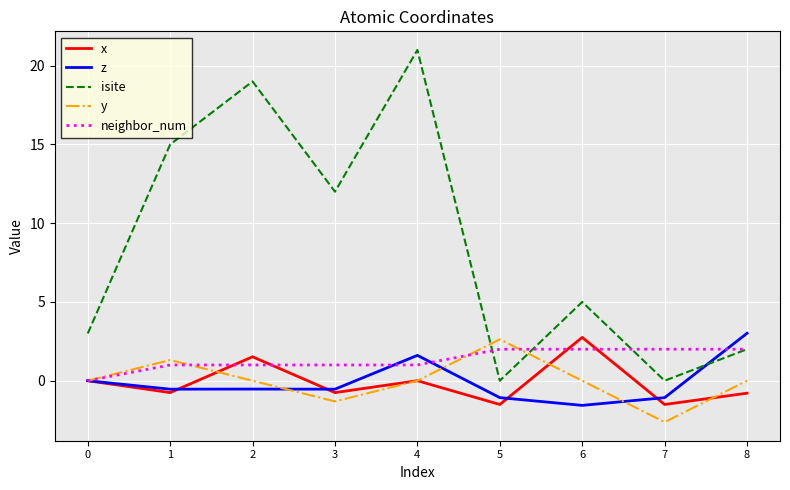

What is the difference between the maximum and second lowest values in the x series?

4.3